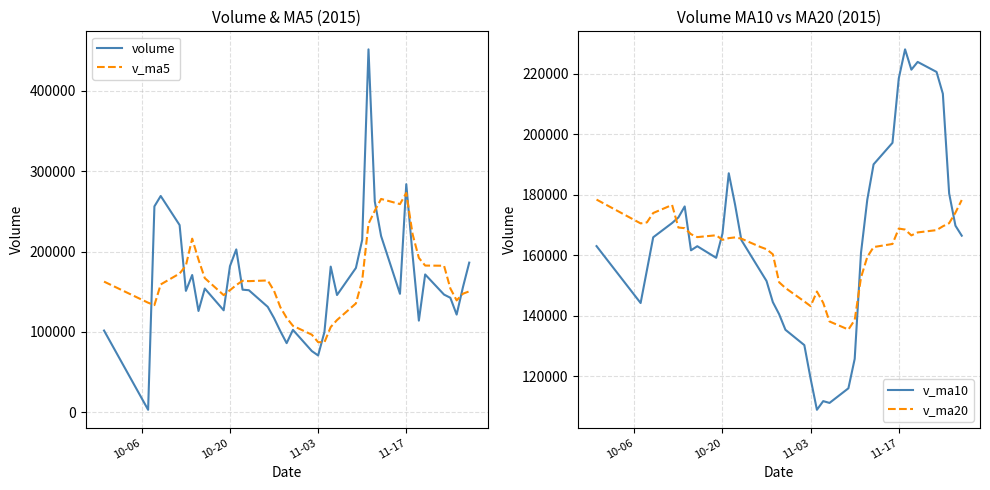

What is the lowest value of the v_ma10 series?

108893.0